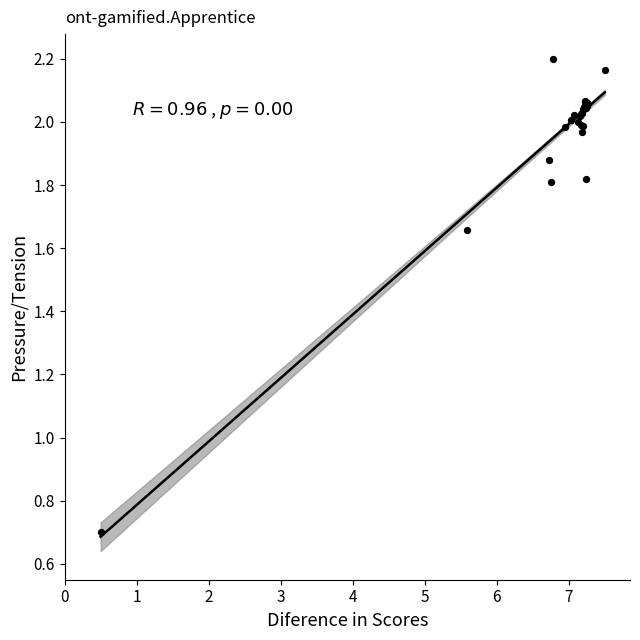

What Y value in the scatter plot is closest to 1?

0.7